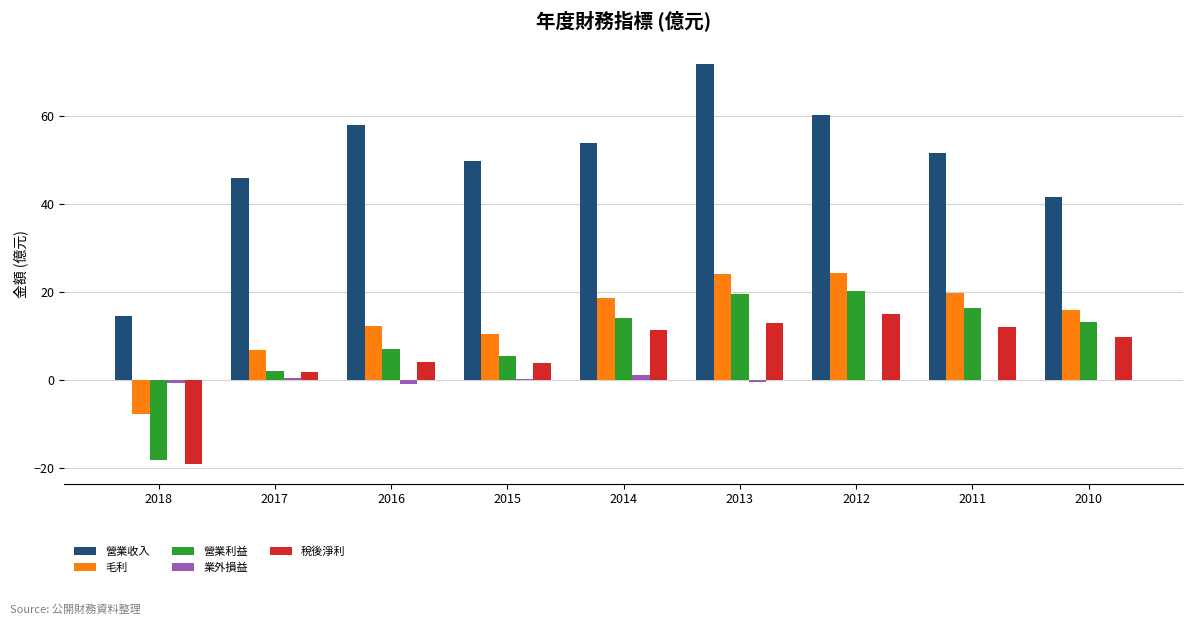

What is the greatest value displayed?

71.8